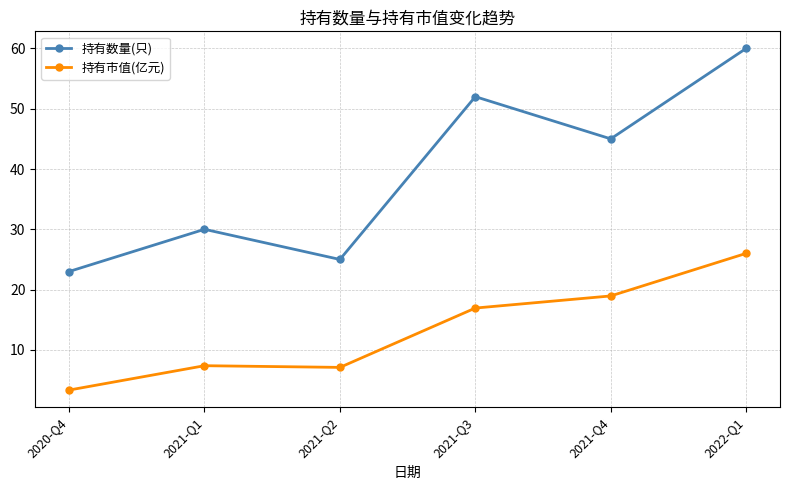

What is the label of the 4th point from the left?

2021-Q3